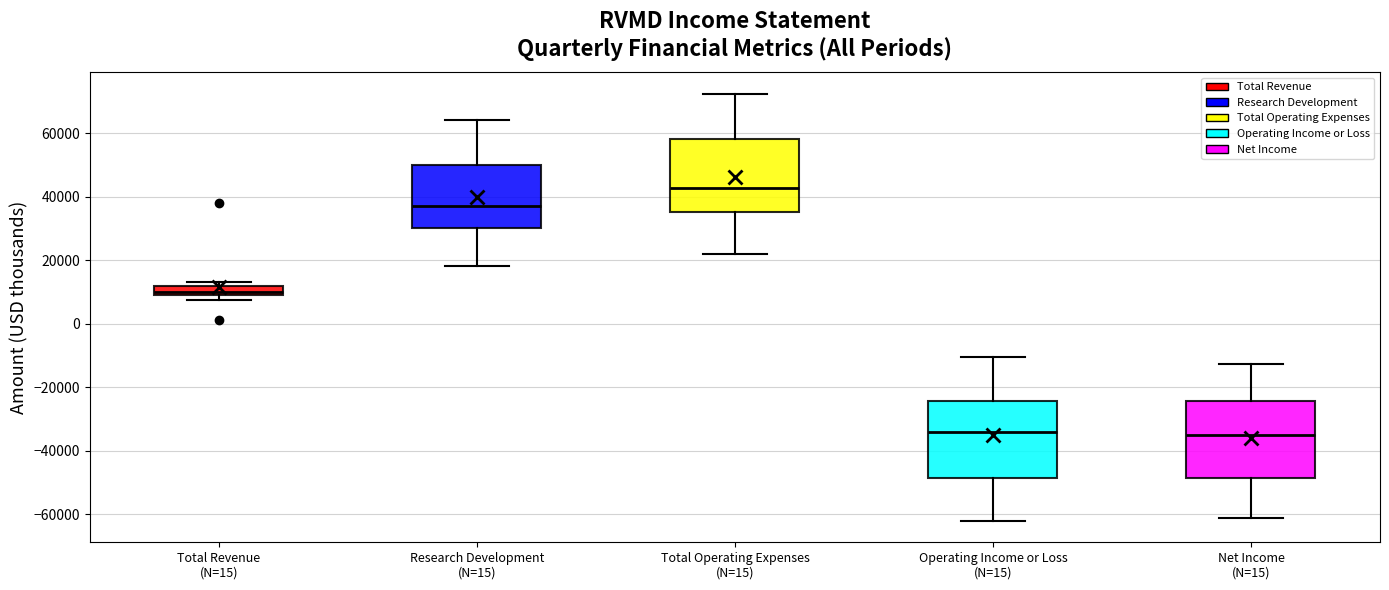

Where is the lower edge of the box for Net Income (N=15) on the y-axis? The values are not printed on the chart, so give them approximately, as read against the axis.

-48000